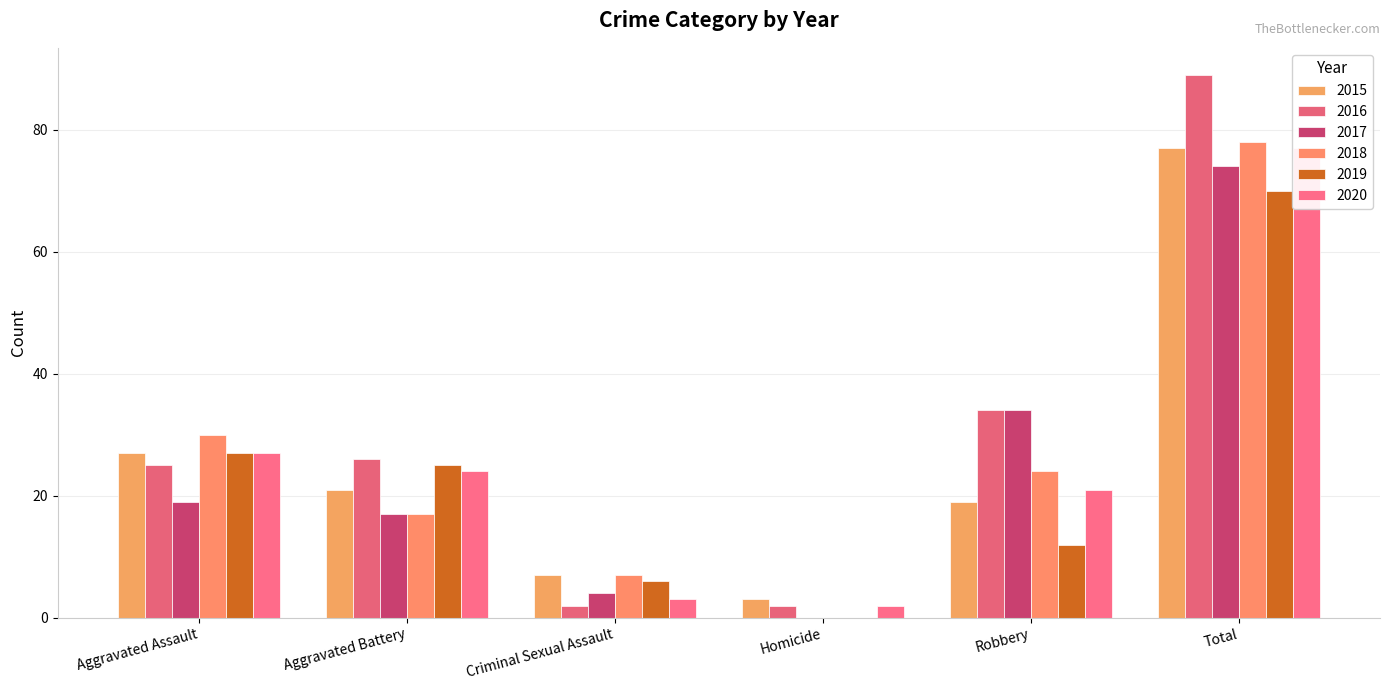

The value of 2020 at Criminal Sexual Assault is 5. True or false?

False